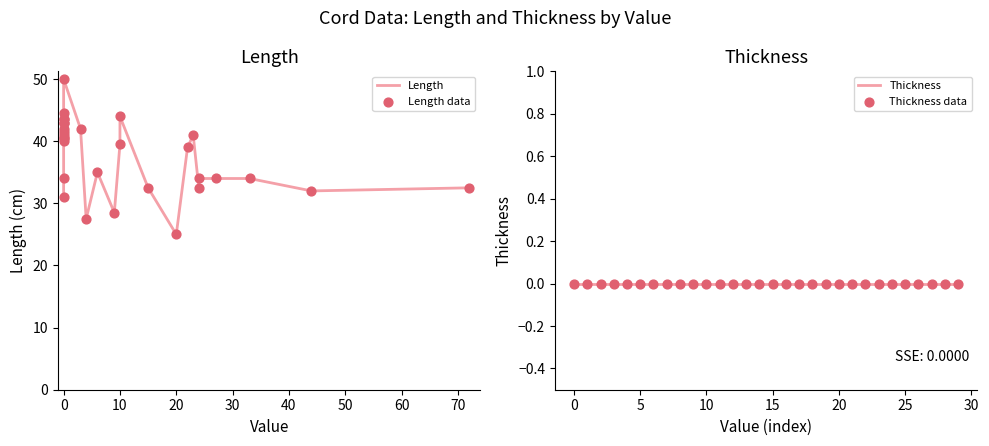

What are all the series names shown in the legend?

Length, Length data, Thickness, Thickness data